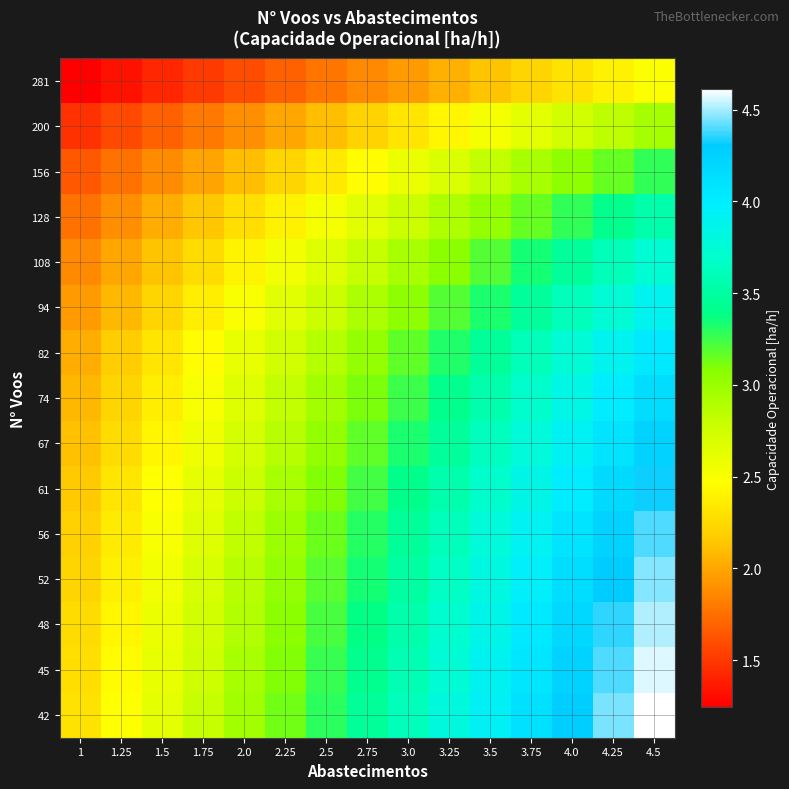

What is the smallest value displayed?

1.2